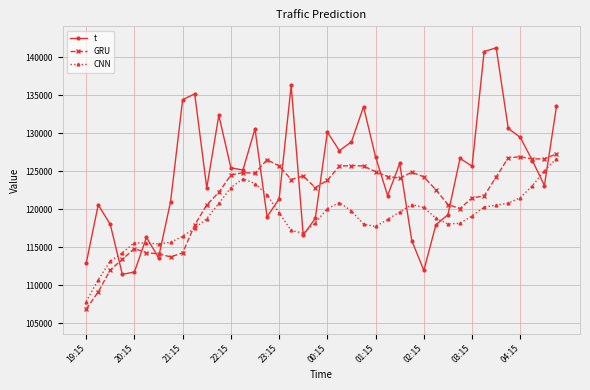

What is the highest value of the t series?

141239.0